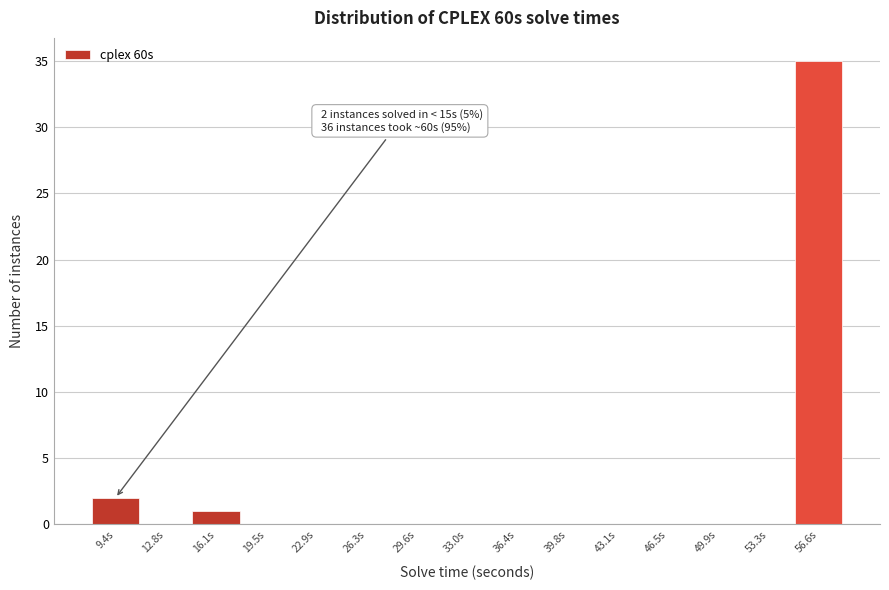

Reading left to right, extract all data points from this chart.

9.4s=2	12.8s=0	16.1s=1	19.5s=0	22.9s=0	26.3s=0	29.6s=0	33.0s=0	36.4s=0	39.8s=0	43.1s=0	46.5s=0	49.9s=0	53.3s=0	56.6s=35